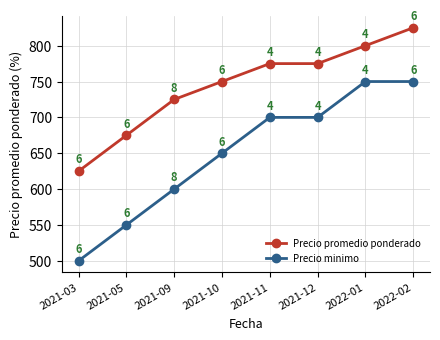

True or false: Precio promedio ponderado has more than 1 points higher than both neighbors.

False